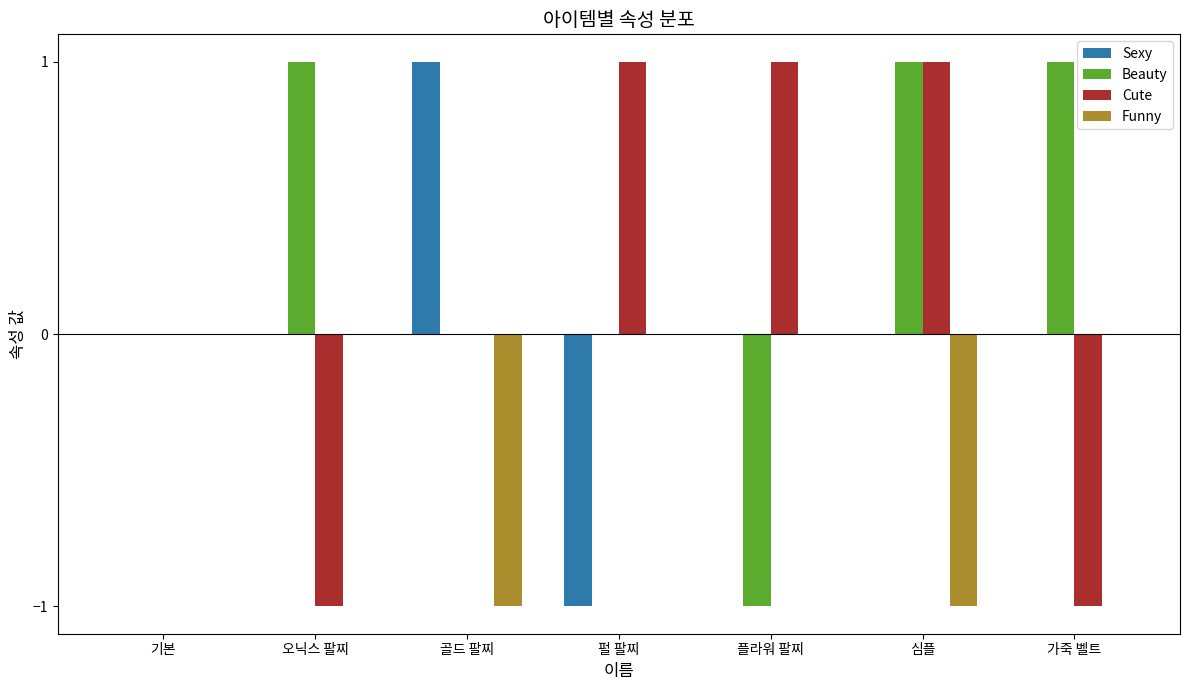

How many groups of bars are there?

7